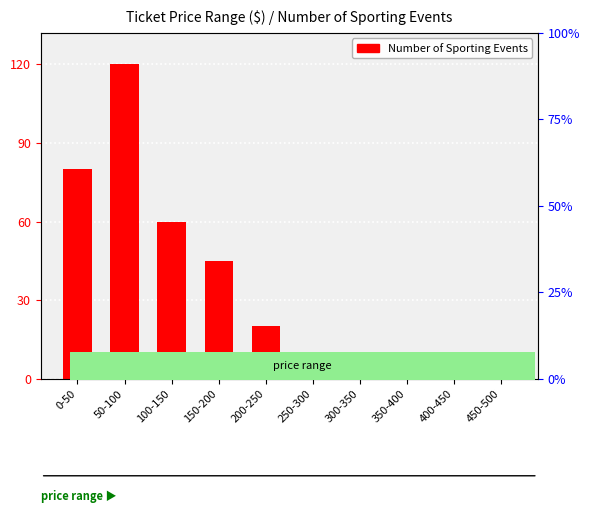

What is the difference between the second highest and minimum values?

79